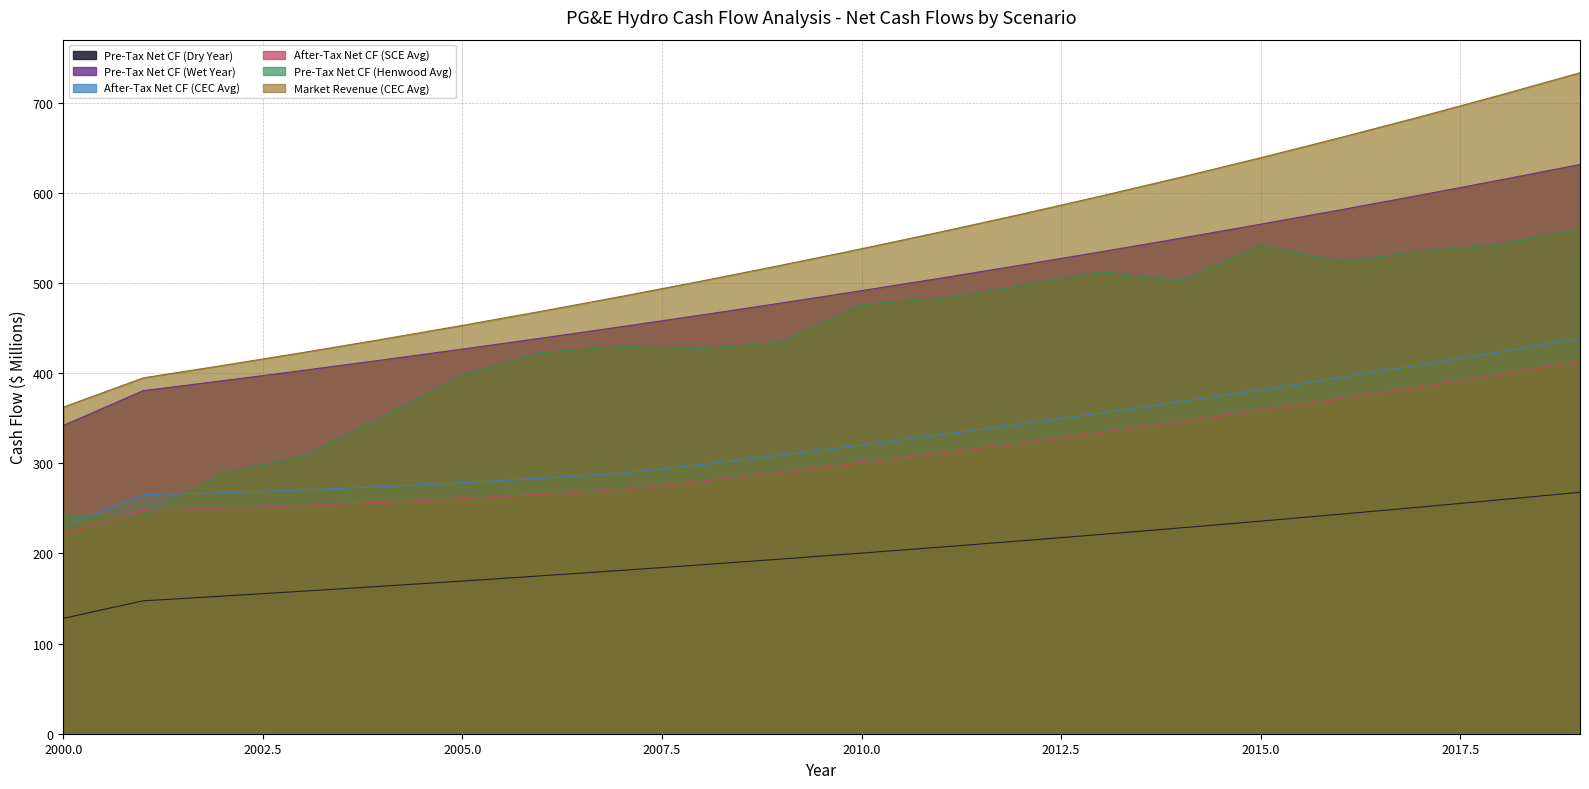

What is the smallest value displayed?

128.0